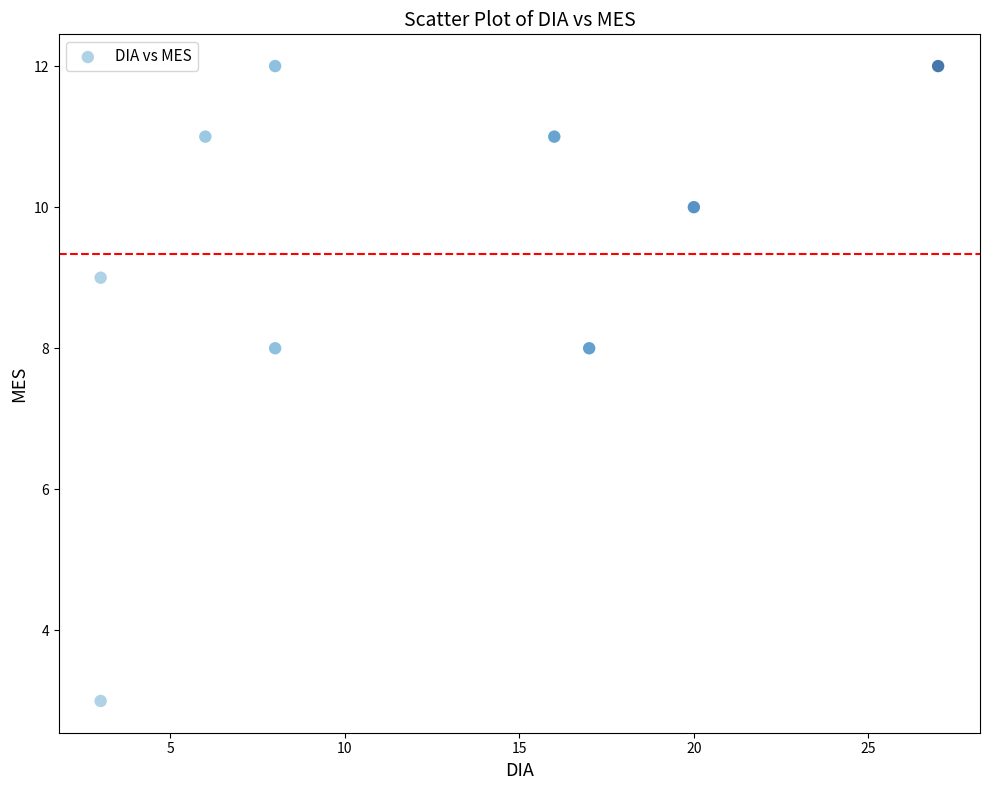

What is the average X value?

12